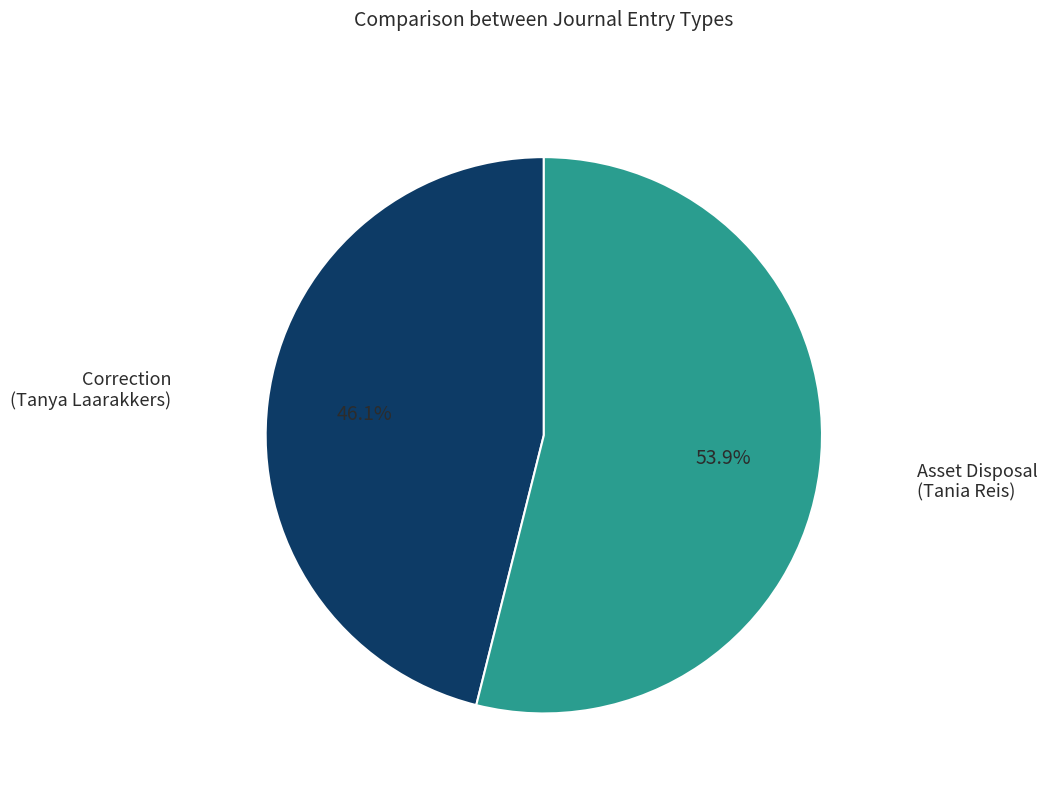

Which category accounts for the majority?

Asset Disposal (Tania Reis)